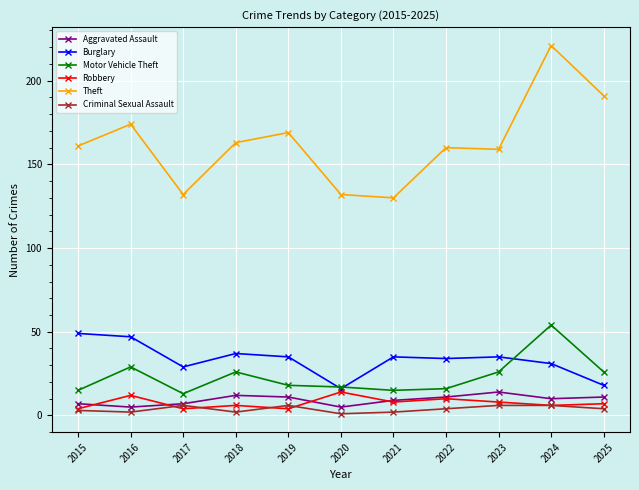

What is the difference between the Motor Vehicle Theft values at 2022 and 2024?

38